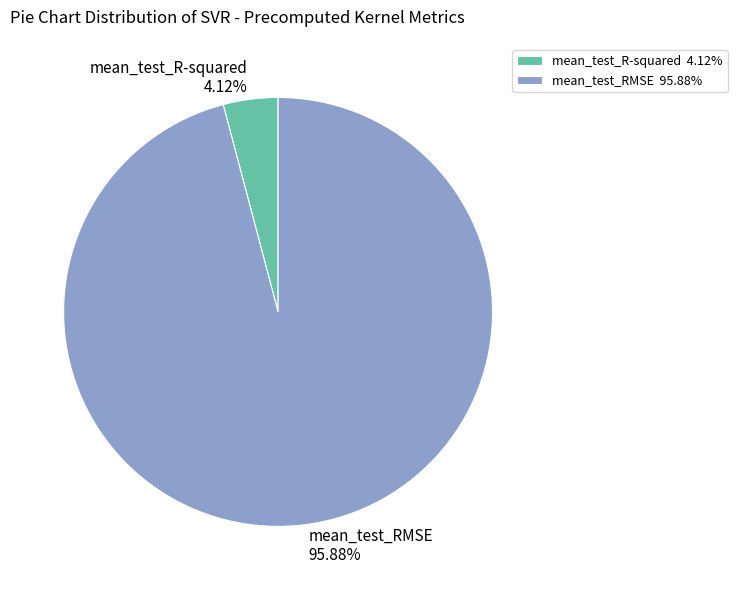

What percentage is NOT represented by mean_test_RMSE?

4.1%